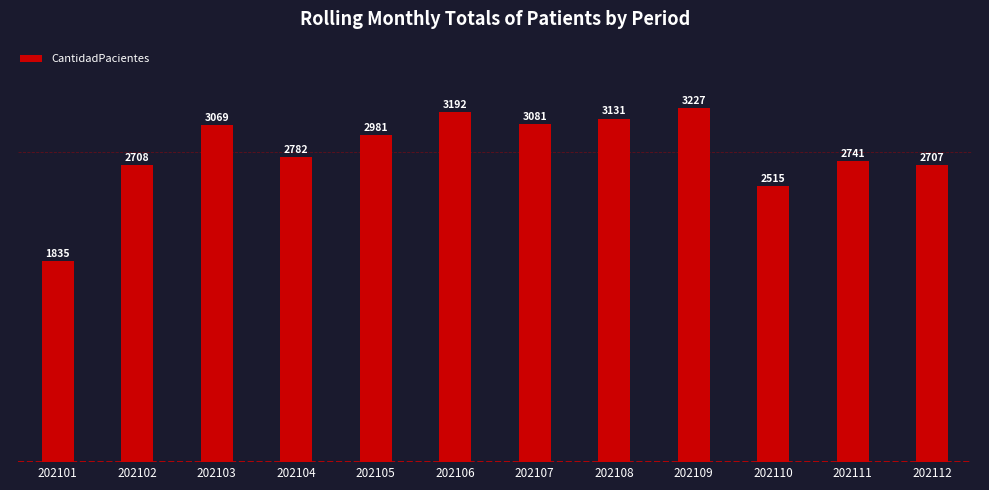

Reading left to right, transcribe all the data shown in this chart.

202101=1835	202102=2708	202103=3069	202104=2782	202105=2981	202106=3192	202107=3081	202108=3131	202109=3227	202110=2515	202111=2741	202112=2707